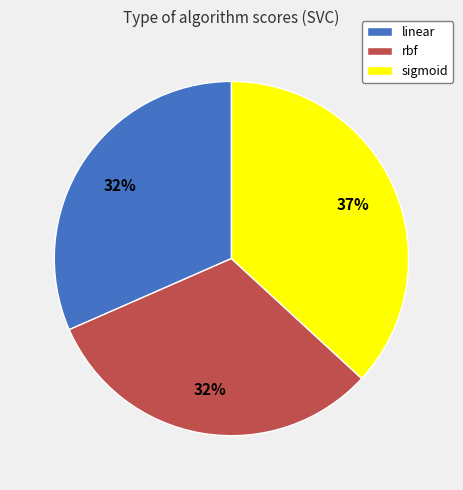

What is the largest slice in the pie chart?

sigmoid